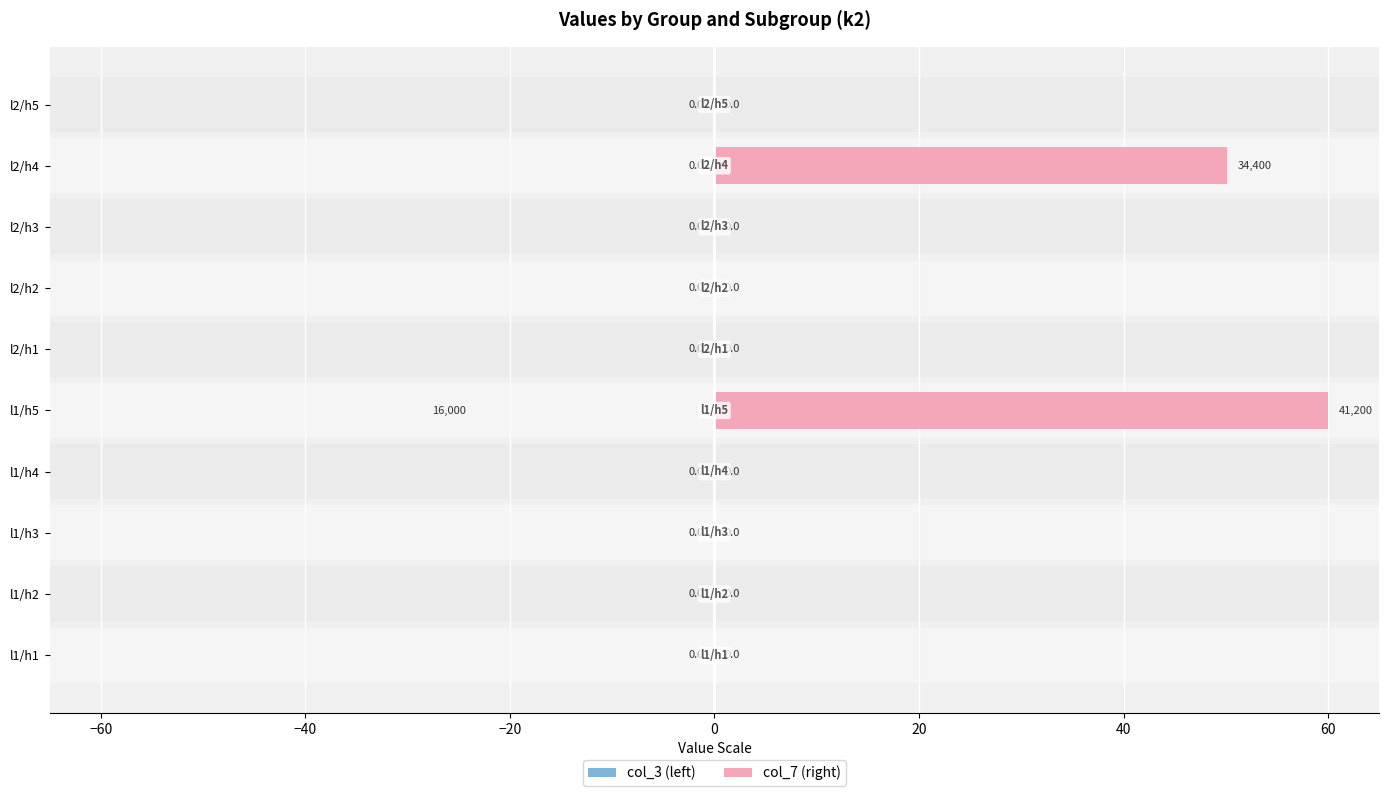

How many bars are there in total?

20